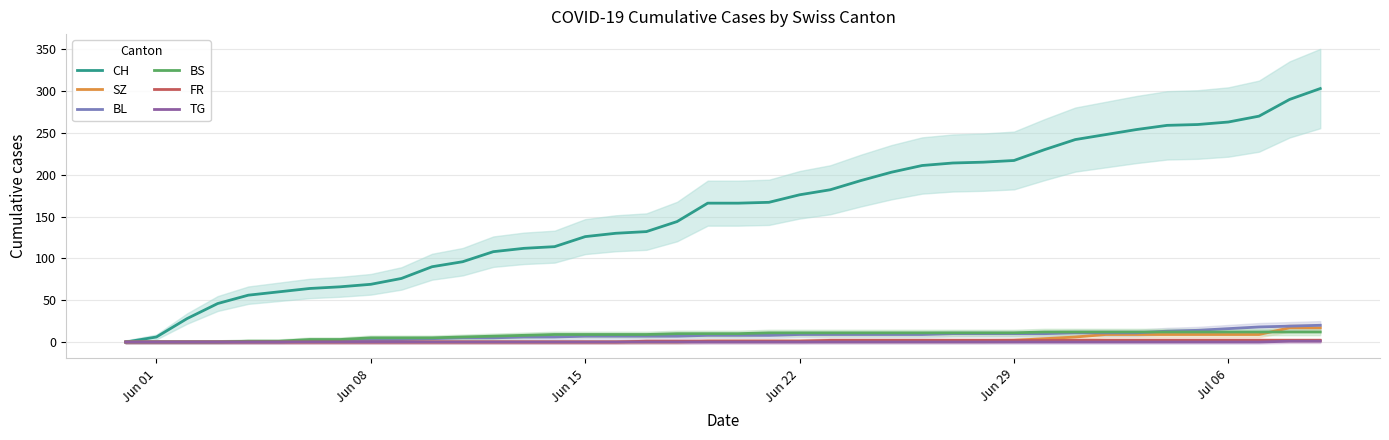

Is this an area chart (filled region under the line)?

No